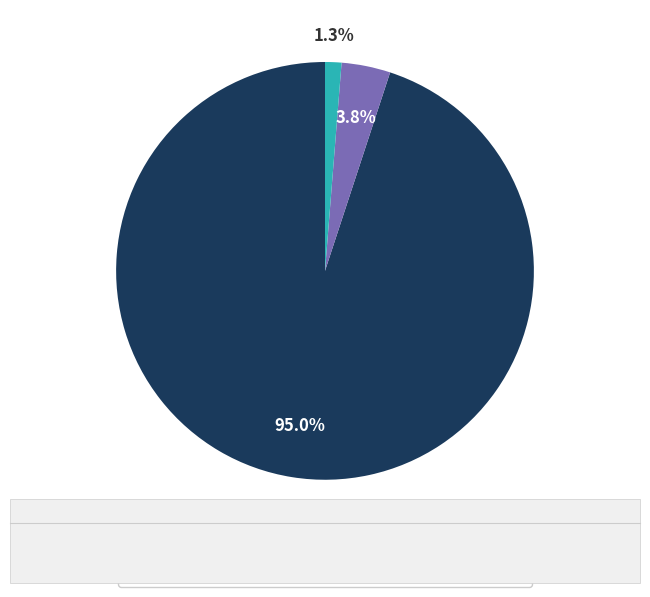

To the nearest percent, what is the combined percentage of Training Time and MSE?

99%